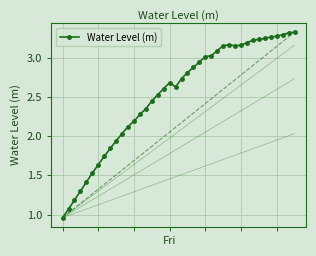

What is the difference between the second highest and second lowest values?

2.2